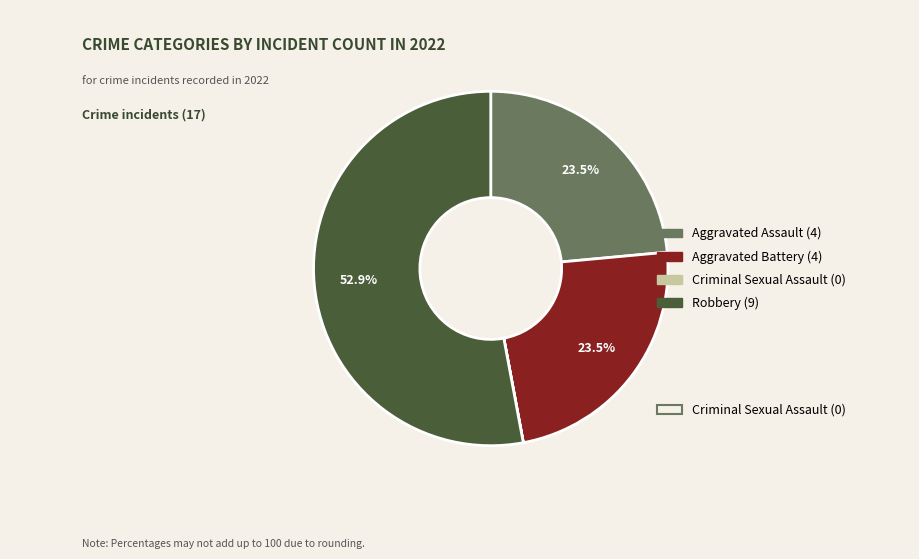

Is there a majority slice in this chart?

Yes